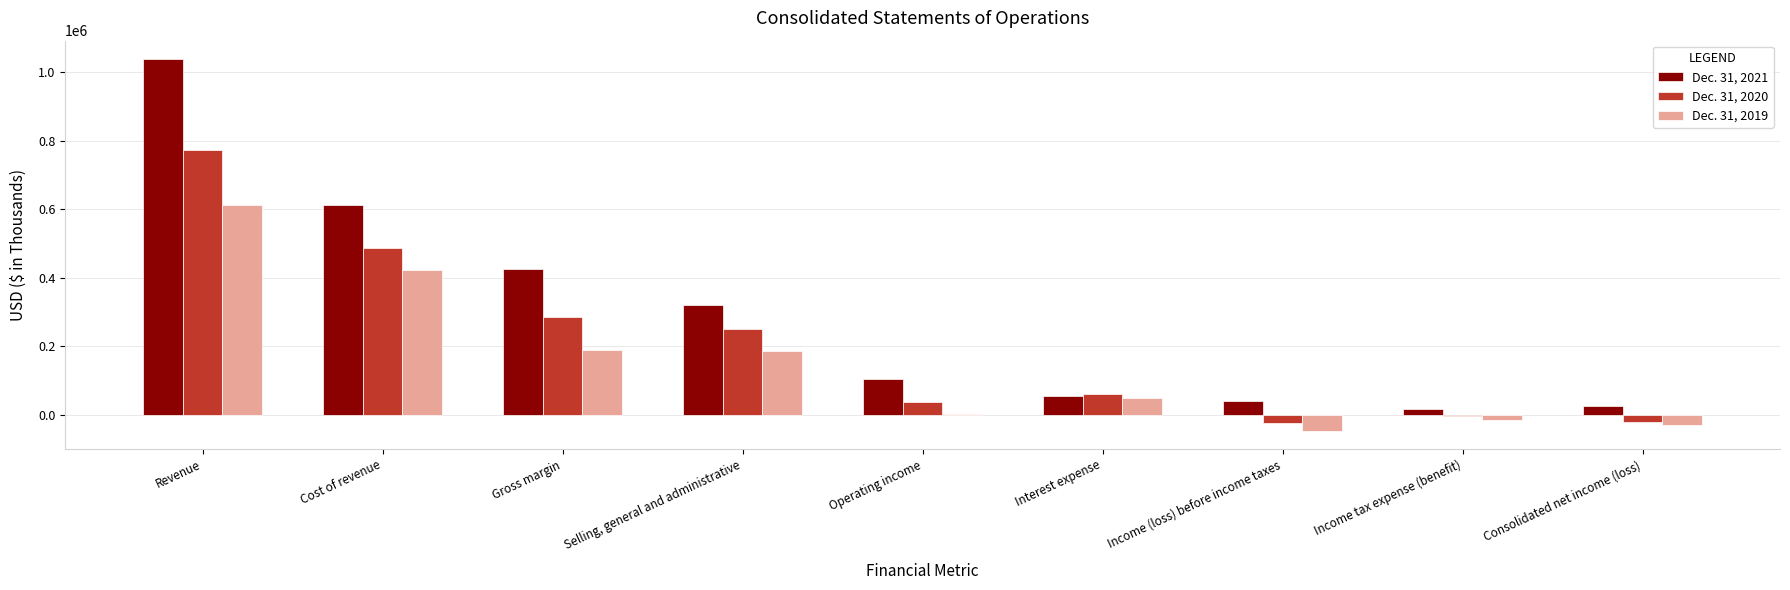

True or false: Dec. 31, 2021 has a value of 104230 at Operating income.

True